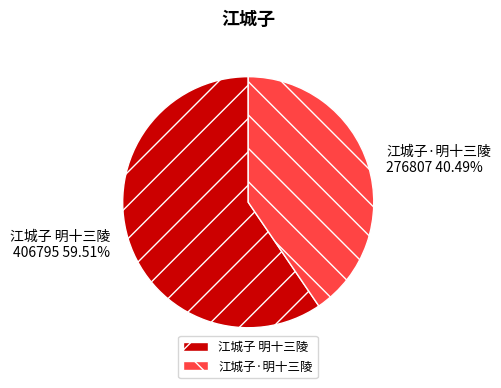

What percentage is the 江城子·明十三陵 slice, to the nearest percent?

40%